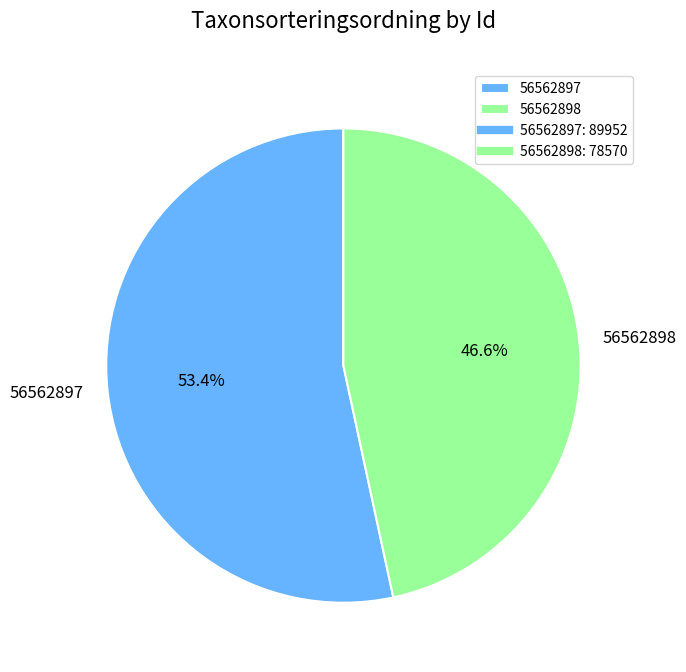

To the nearest percent, what portion does 56562898 represent?

47%